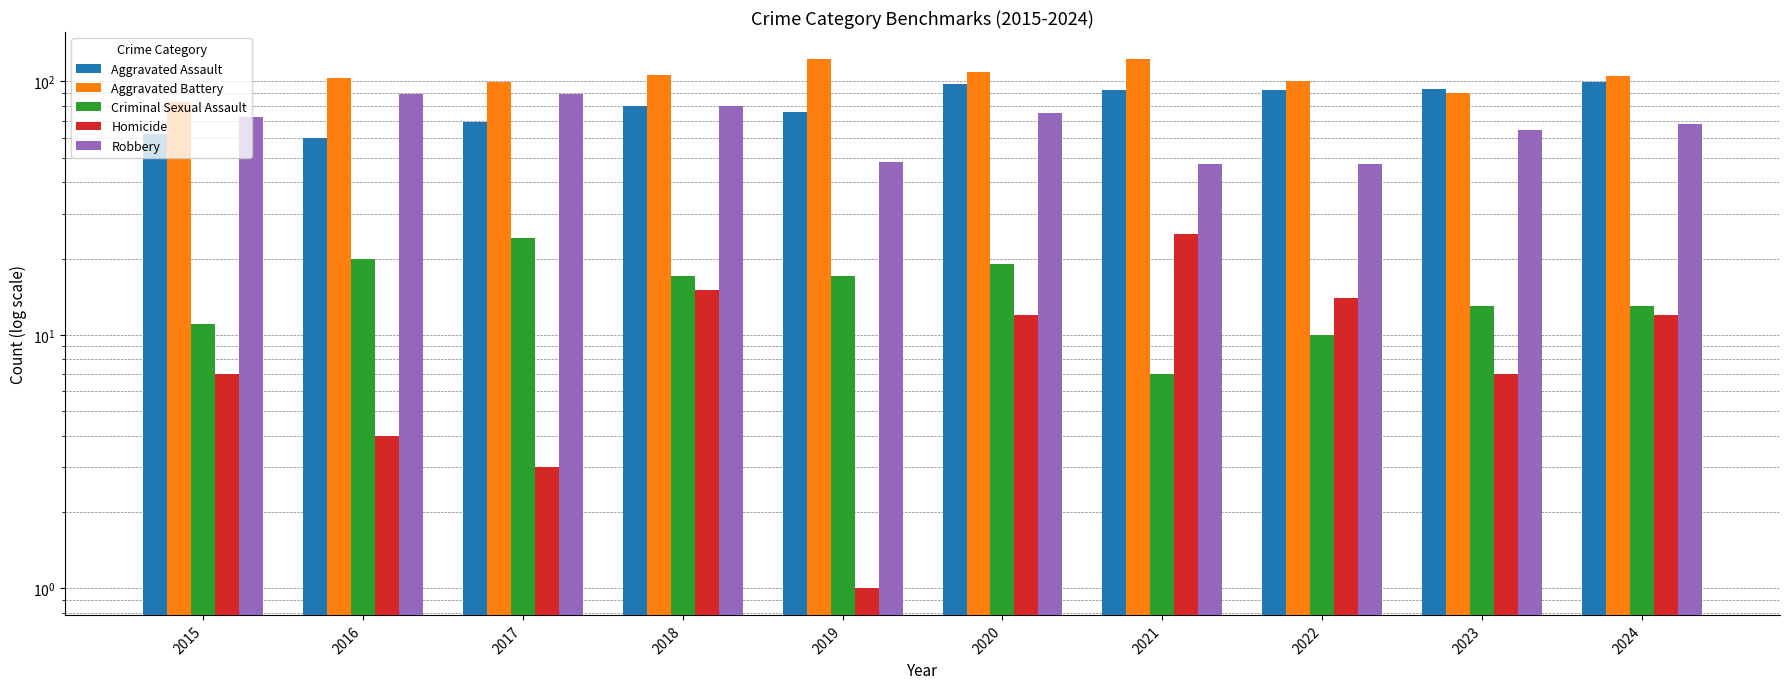

Reading left to right, list all the values displayed in this chart.

Aggravated Assault: 2015=62	2016=60	2017=69	2018=80	2019=76	2020=98	2021=92	2022=92	2023=93	2024=99
Aggravated Battery: 2015=83	2016=103	2017=99	2018=106	2019=122	2020=109	2021=123	2022=100	2023=90	2024=105
Criminal Sexual Assault: 2015=11	2016=20	2017=24	2018=17	2019=17	2020=19	2021=7	2022=10	2023=13	2024=13
Homicide: 2015=7	2016=4	2017=3	2018=15	2019=1	2020=12	2021=25	2022=14	2023=7	2024=12
Robbery: 2015=72	2016=89	2017=89	2018=80	2019=48	2020=75	2021=47	2022=47	2023=64	2024=68